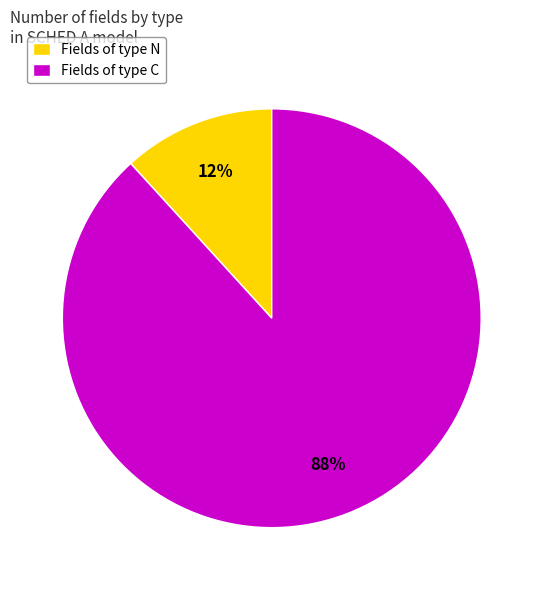

Does any single category account for the majority?

Yes